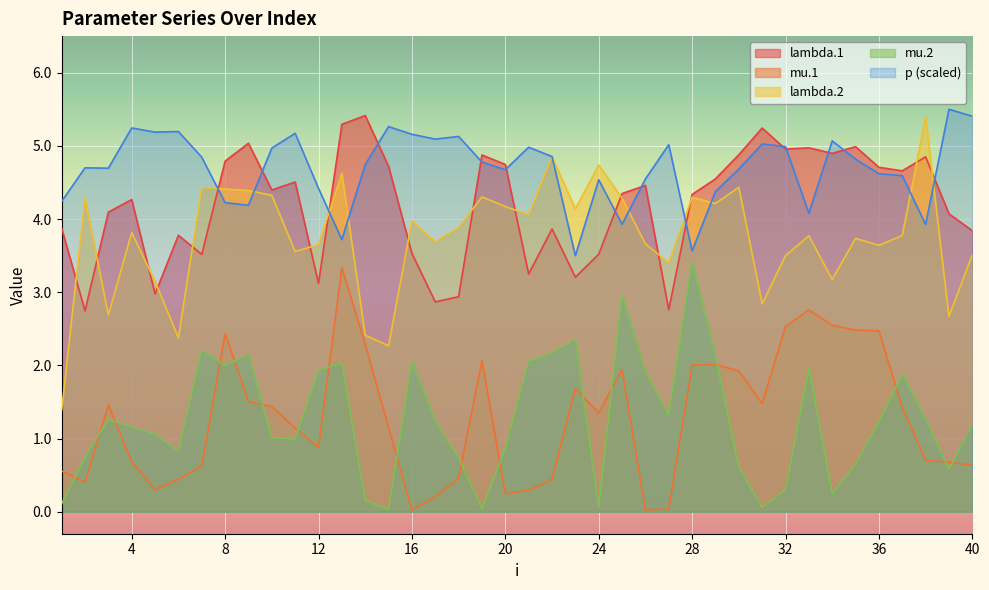

Where is the first local maximum for lambda.1?

4